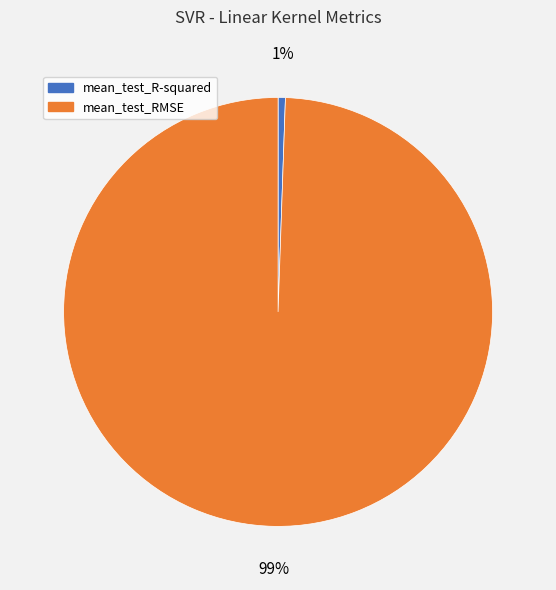

The mean_test_RMSE slice represents 99% of the pie. True or false?

True